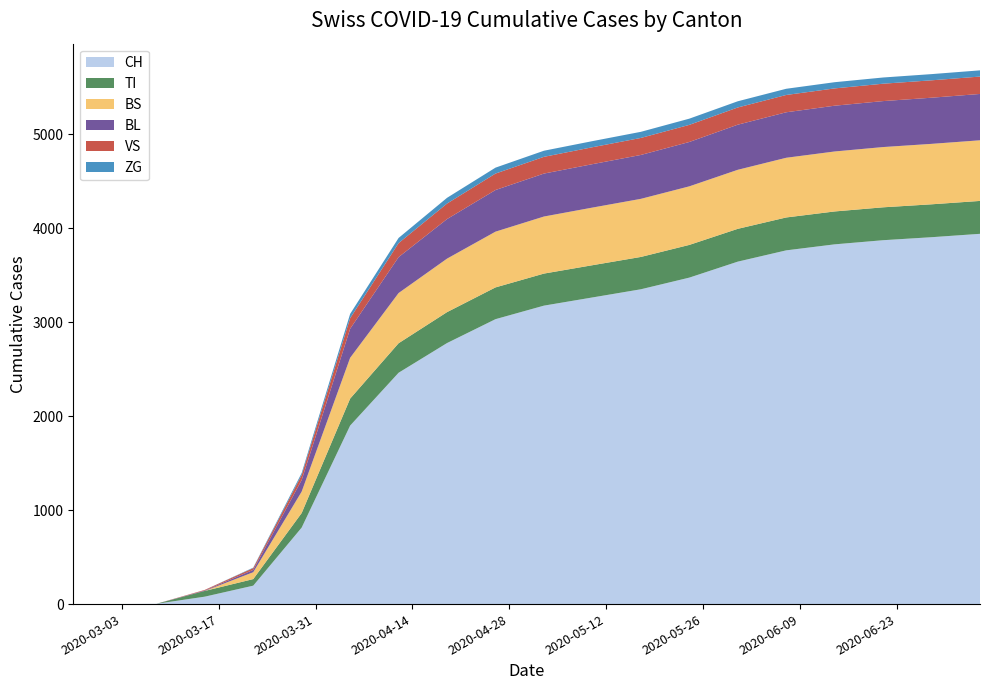

Reading left to right, transcribe all the data shown in this chart.

CH: 2020-02-25=0	2020-03-01=0	2020-03-08=3	2020-03-15=79	2020-03-22=196	2020-03-29=814	2020-04-05=1899	2020-04-12=2461	2020-04-19=2777	2020-04-26=3031	2020-05-03=3175	2020-05-10=3262	2020-05-17=3349	2020-05-24=3473	2020-05-31=3643	2020-06-07=3763	2020-06-14=3827	2020-06-21=3871	2020-06-28=3903	2020-07-05=3939
TI: 2020-02-25=0	2020-03-01=0	2020-03-08=0	2020-03-15=61	2020-03-22=70	2020-03-29=155	2020-04-05=287	2020-04-12=314	2020-04-19=329	2020-04-26=338	2020-05-03=341	2020-05-10=343	2020-05-17=344	2020-05-24=348	2020-05-31=349	2020-06-07=350	2020-06-14=350	2020-06-21=350	2020-06-28=350	2020-07-05=350
BS: 2020-02-25=0	2020-03-01=0	2020-03-08=0	2020-03-15=0	2020-03-22=73	2020-03-29=228	2020-04-05=434	2020-04-12=534	2020-04-19=569	2020-04-26=593	2020-05-03=607	2020-05-10=613	2020-05-17=618	2020-05-24=623	2020-05-31=628	2020-06-07=635	2020-06-14=638	2020-06-21=641	2020-06-28=643	2020-07-05=645
BL: 2020-02-25=0	2020-03-01=0	2020-03-08=0	2020-03-15=5	2020-03-22=25	2020-03-29=123	2020-04-05=309	2020-04-12=382	2020-04-19=421	2020-04-26=443	2020-05-03=457	2020-05-10=462	2020-05-17=467	2020-05-24=472	2020-05-31=480	2020-06-07=484	2020-06-14=487	2020-06-21=489	2020-06-28=491	2020-07-05=493
VS: 2020-02-25=0	2020-03-01=0	2020-03-08=0	2020-03-15=6	2020-03-22=19	2020-03-29=54	2020-04-05=112	2020-04-12=149	2020-04-19=165	2020-04-26=175	2020-05-03=178	2020-05-10=180	2020-05-17=181	2020-05-24=182	2020-05-31=183	2020-06-07=184	2020-06-14=184	2020-06-21=185	2020-06-28=185	2020-07-05=185
ZG: 2020-02-25=0	2020-03-01=0	2020-03-08=0	2020-03-15=0	2020-03-22=5	2020-03-29=21	2020-04-05=46	2020-04-12=55	2020-04-19=61	2020-04-26=63	2020-05-03=65	2020-05-10=65	2020-05-17=65	2020-05-24=66	2020-05-31=66	2020-06-07=66	2020-06-14=66	2020-06-21=66	2020-06-28=66	2020-07-05=66